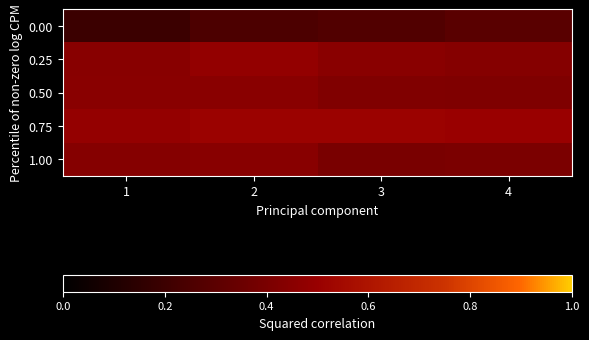

At which category is the sum across all series the highest?

2